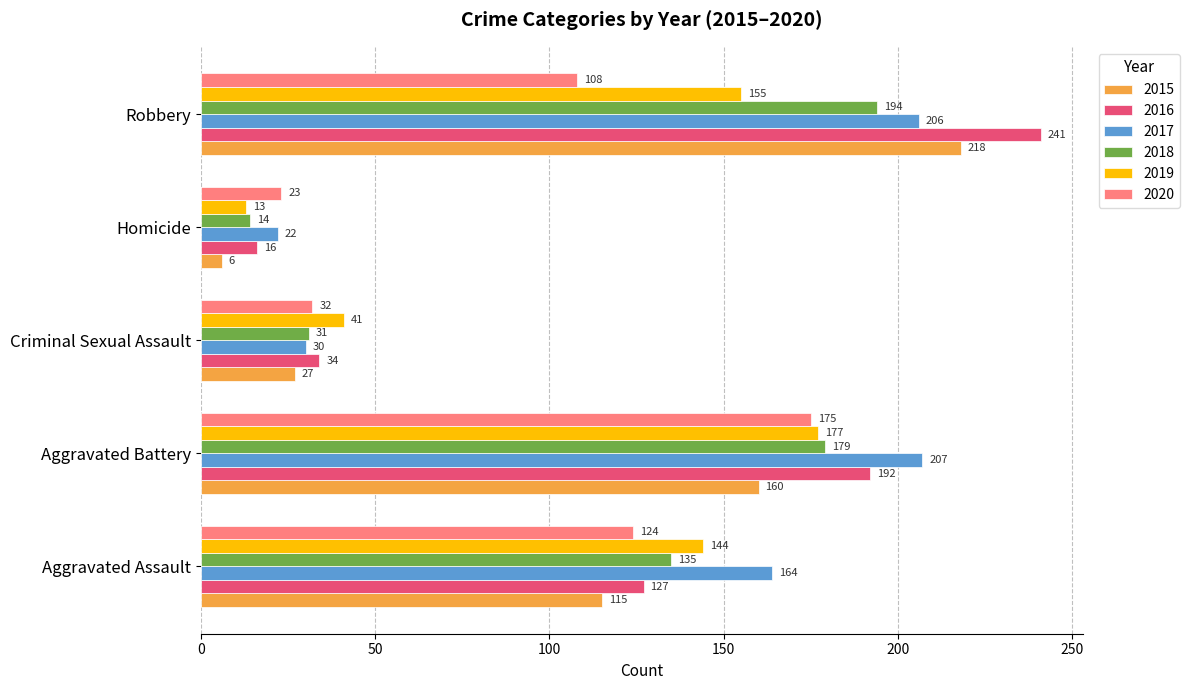

Is it true that 2017 equals 45 at Aggravated Assault?

False